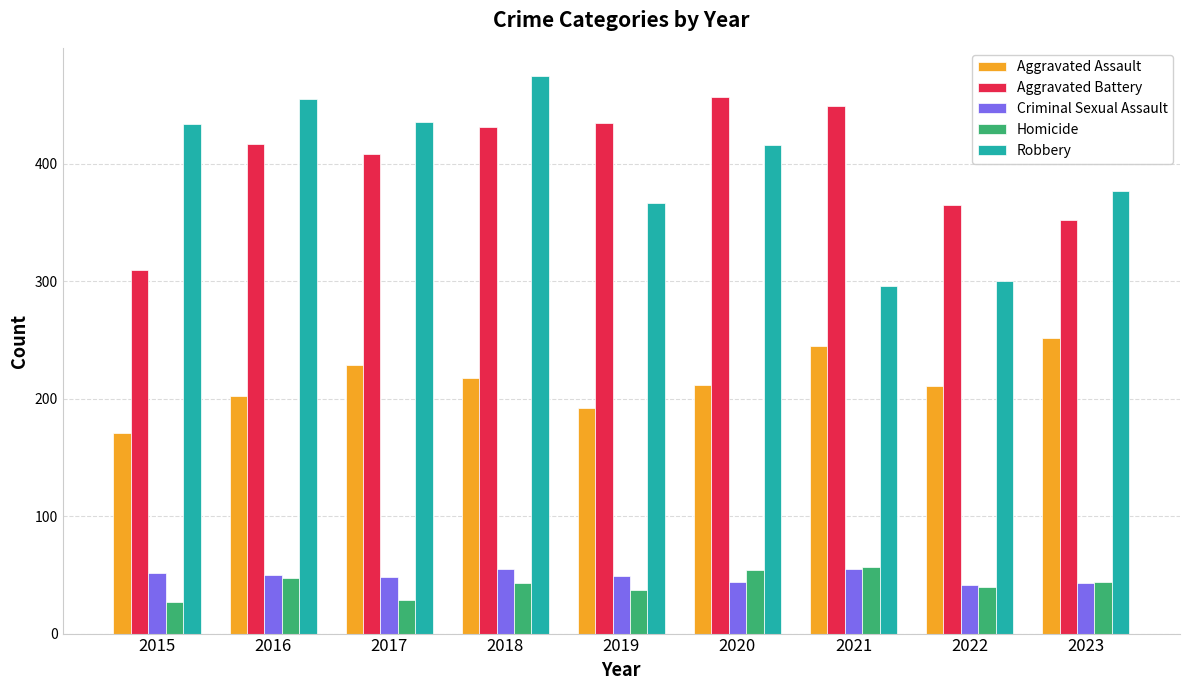

Rank the series at 2018 from highest to lowest value.

Robbery, Aggravated Battery, Aggravated Assault, Criminal Sexual Assault, Homicide